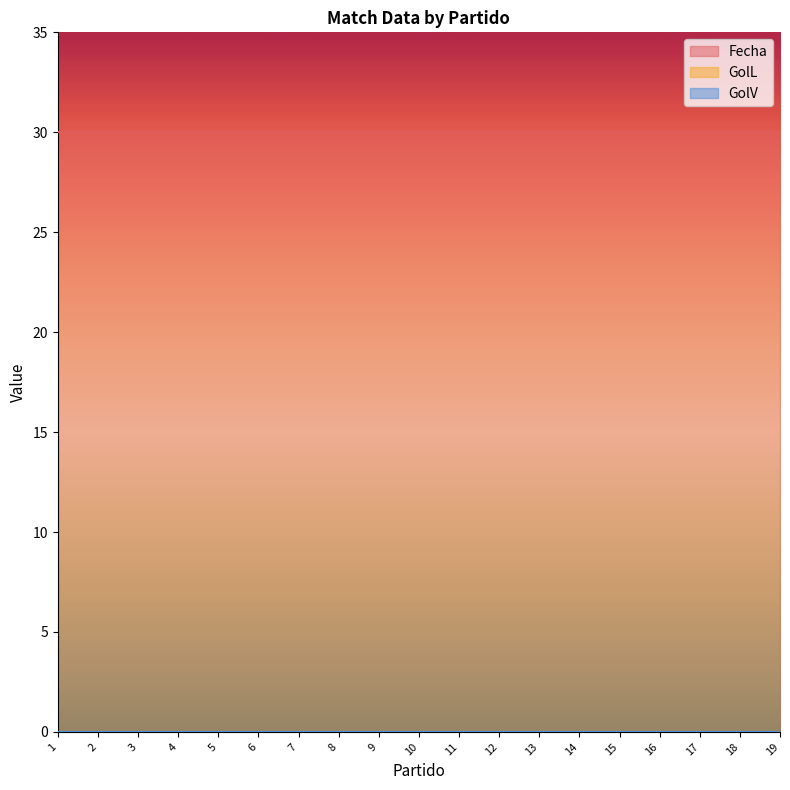

Which category has the lowest value in the GolL series?

1